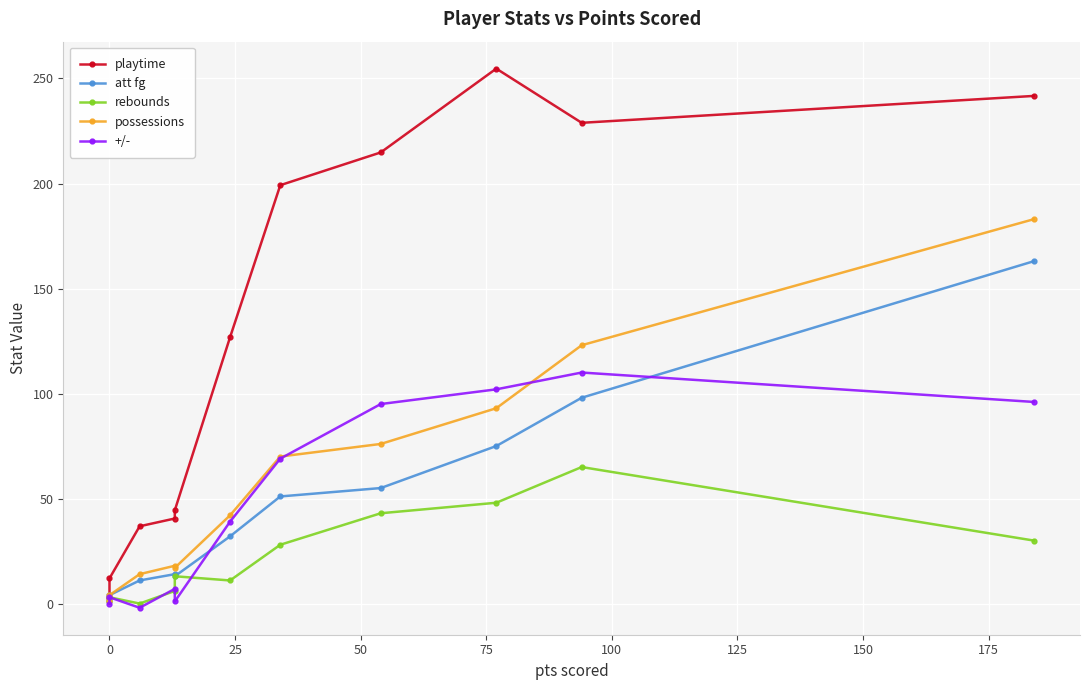

True or false: att fg and rebounds cross at least once.

False